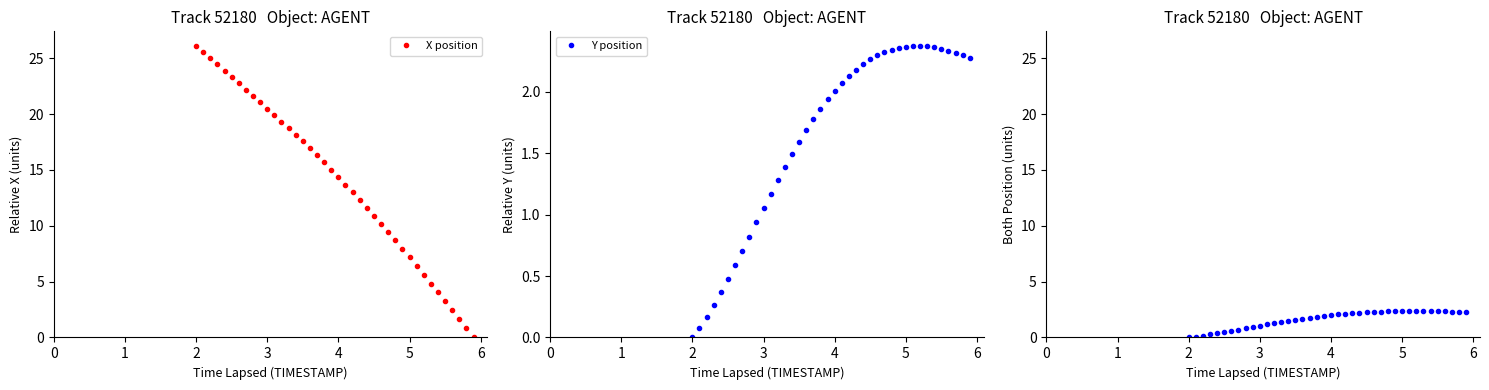

How many positive values does the Y position series have?

39